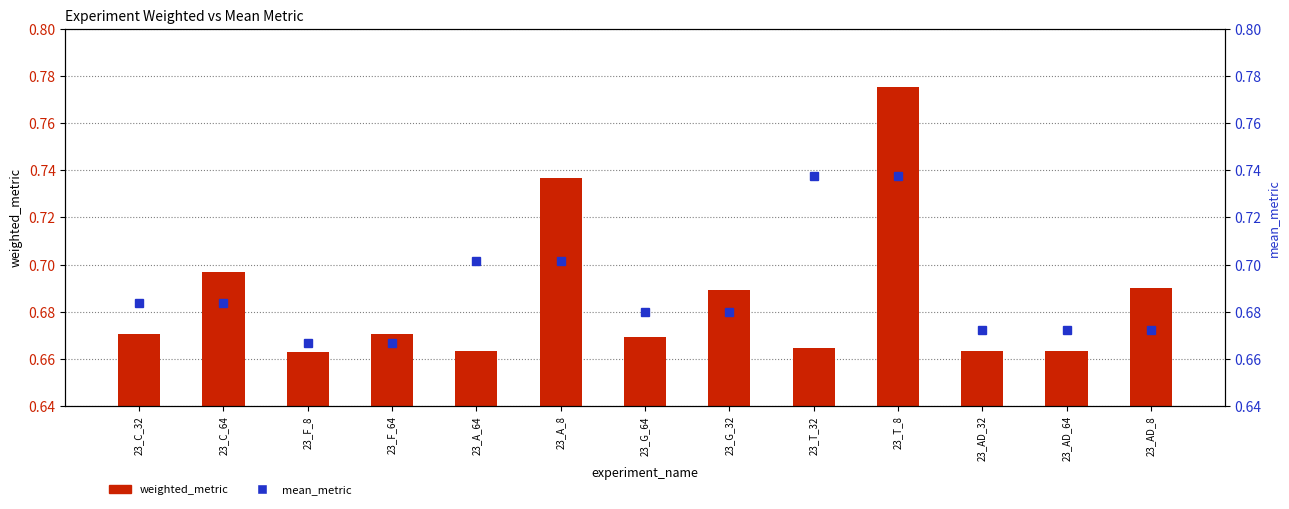

Does the chart contain stacked bars?

No